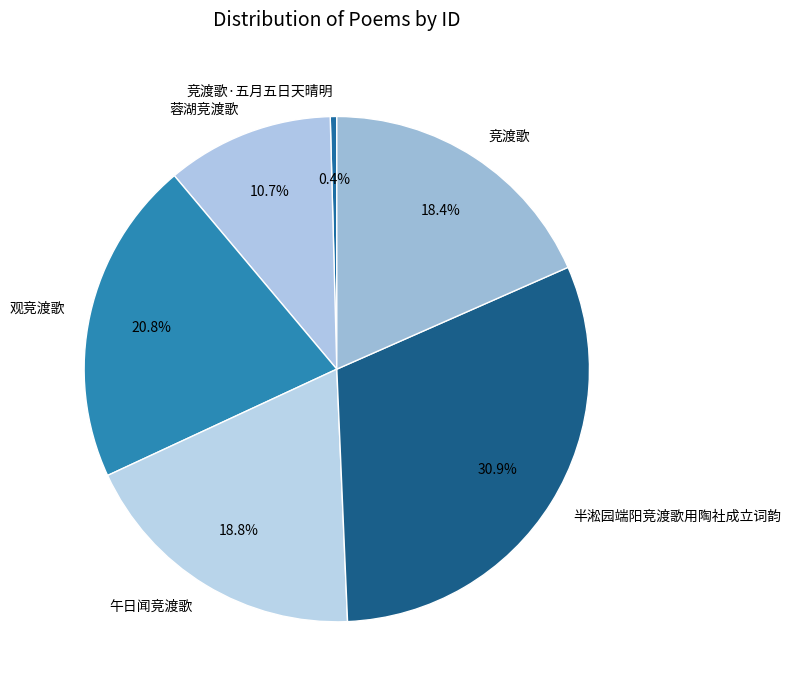

What is the largest slice in the pie chart?

半淞园端阳竞渡歌用陶社成立词韵